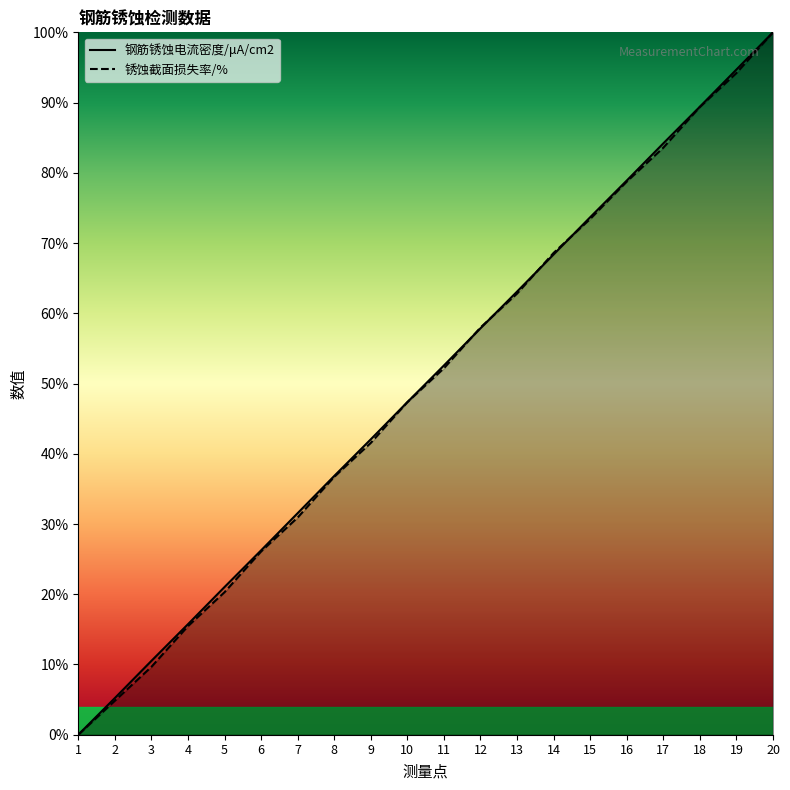

Reading right to left, transcribe all the data shown in this chart.

钢筋锈蚀电流密度/μA/cm2: 20=100.0	19=94.7	18=89.4	17=84.2	16=78.9	15=73.7	14=68.4	13=63.1	12=57.9	11=52.6	10=47.4	9=42.1	8=36.8	7=31.5	6=26.2	5=21.0	4=15.7	3=10.5	2=5.2	1=0.0
锈蚀截面损失率/%: 20=100.0	19=94.2	18=89.4	17=83.6	16=78.7	15=73.4	14=68.6	13=62.8	12=58.0	11=52.2	10=47.3	9=41.5	8=36.7	7=30.9	6=26.1	5=20.3	4=15.5	3=9.7	2=4.8	1=0.0